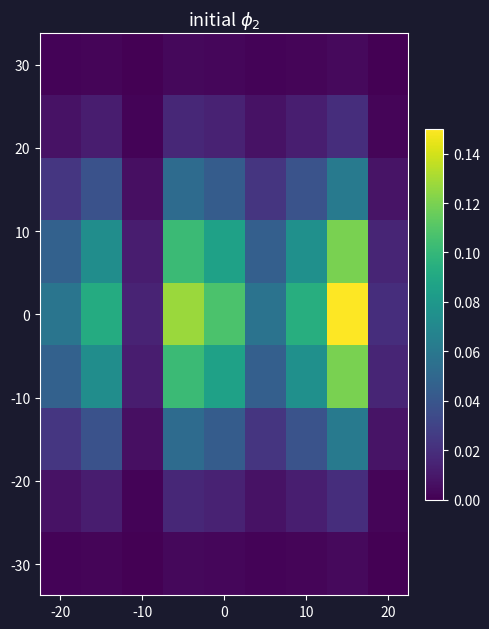

At how many categories does at least one series exceed 0?

9